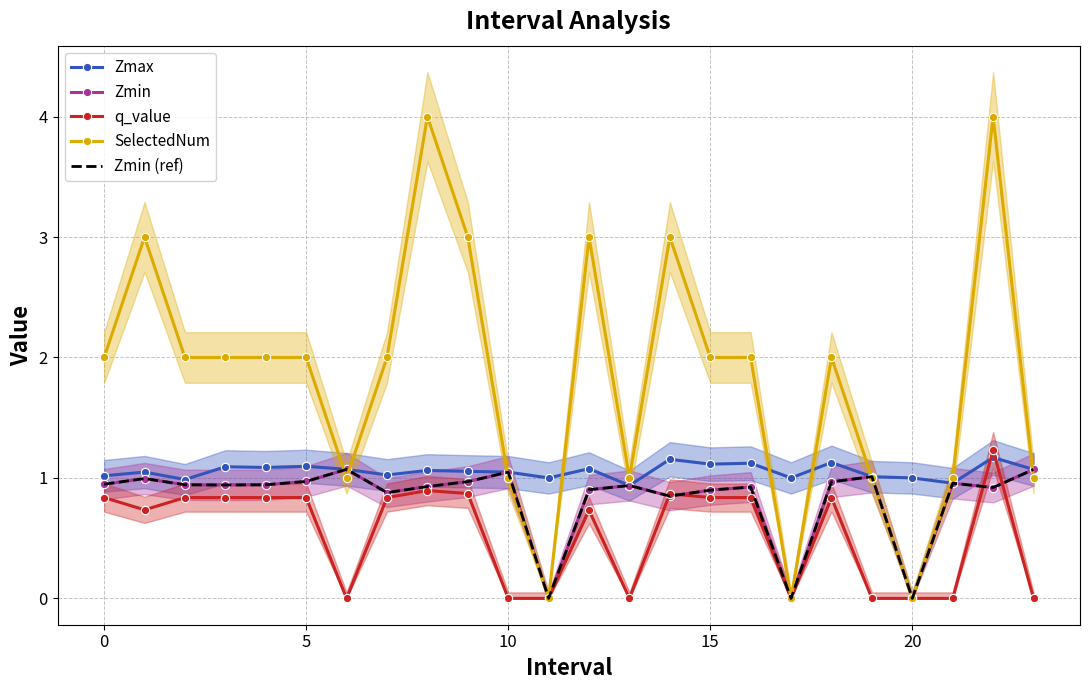

True or false: Zmin has more than 0 interior local peaks.

True